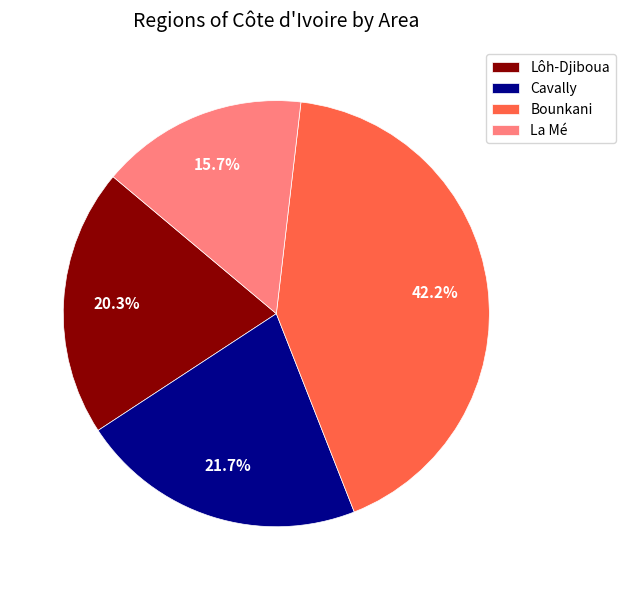

Is La Mé the majority of the pie?

No